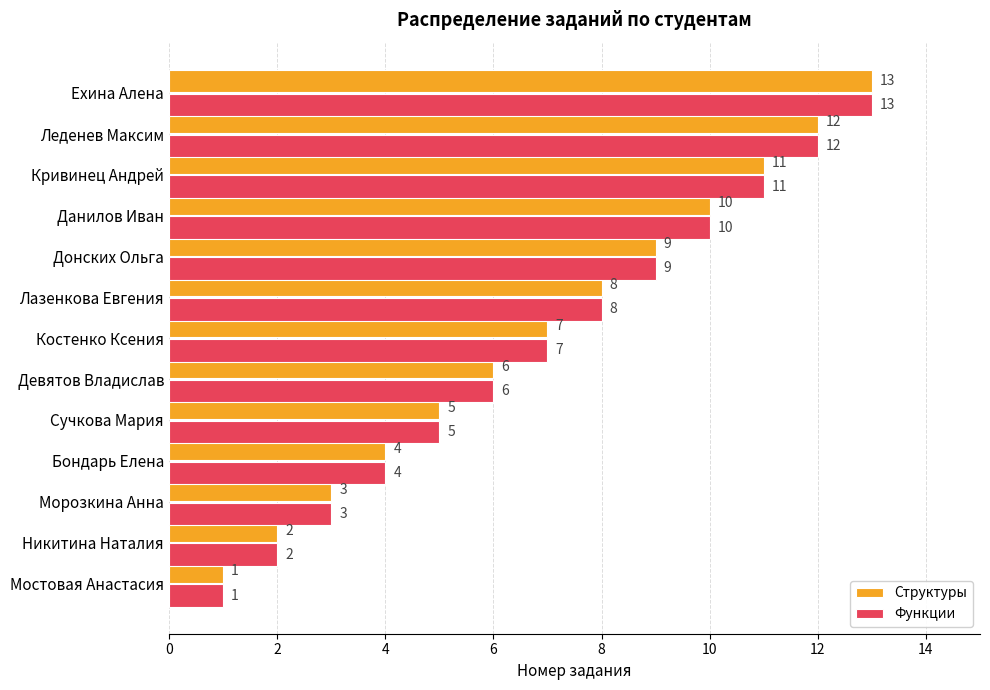

List the labels in order of Структуры value, smallest first.

Мостовая Анастасия, Никитина Наталия, Морозкина Анна, Бондарь Елена, Сучкова Мария, Девятов Владислав, Костенко Ксения, Лазенкова Евгения, Донских Ольга, Данилов Иван, Кривинец Андрей, Леденев Максим, Ехина Алена